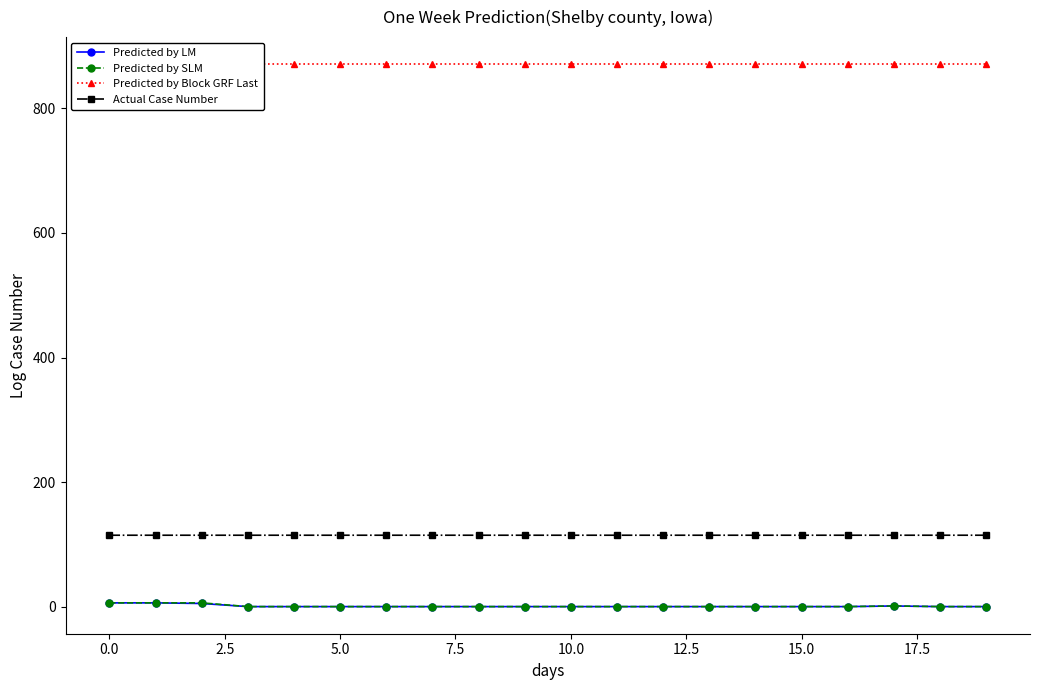

Does the chart have visible grid lines?

No